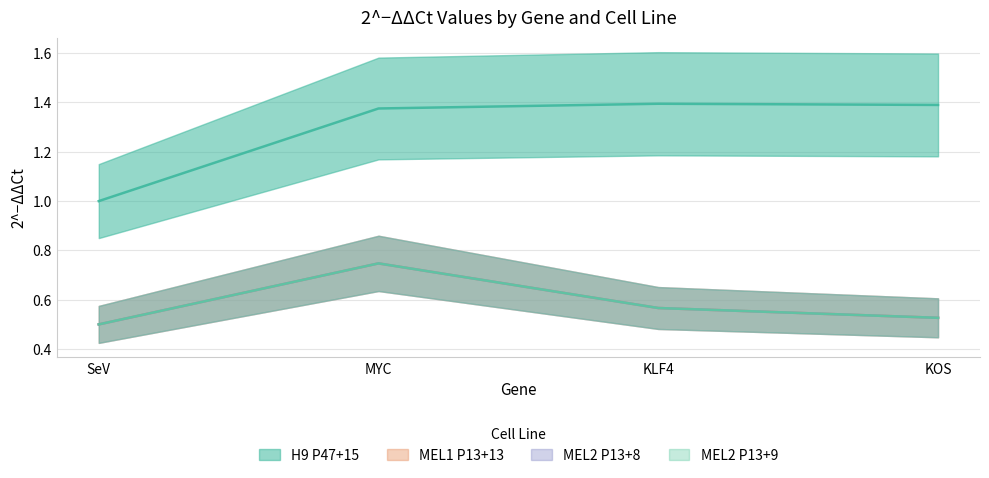

At which label is H9 P47+15 closest to 1?

SeV